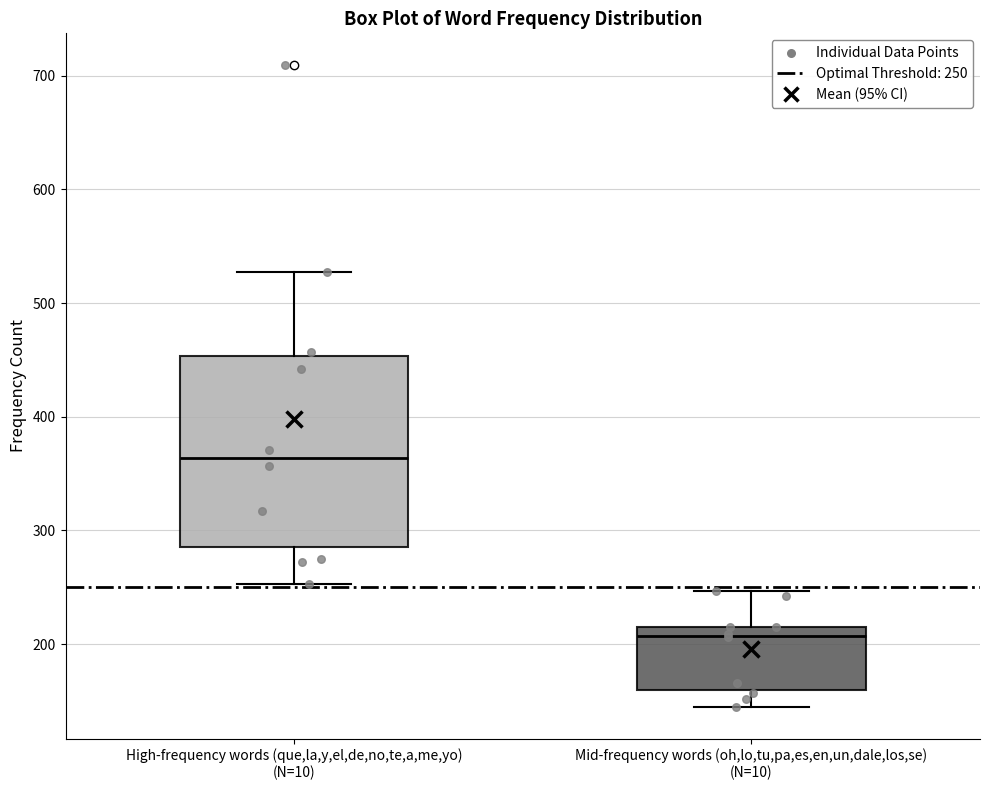

Which box is the tallest, from its lower edge to its upper edge?

High-frequency words (que,la,y,el,de,no,te,a,me,yo) (N=10)